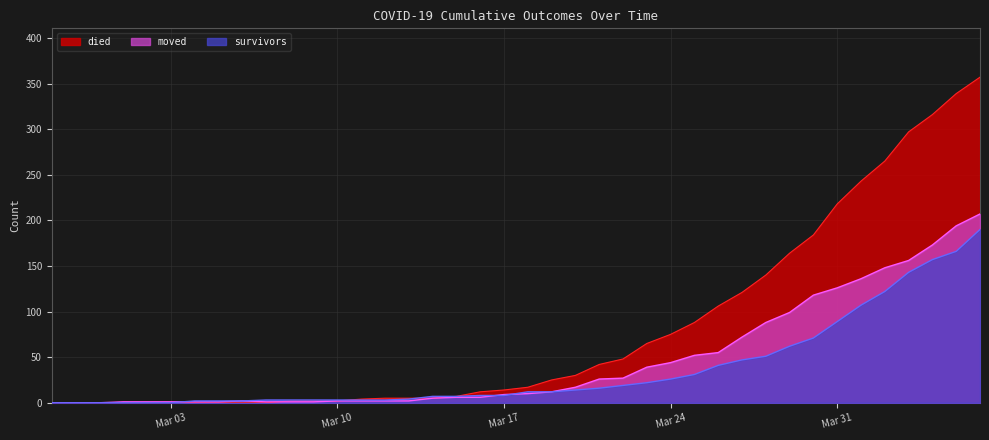

Which category has the lowest value across all series?

2020-02-27